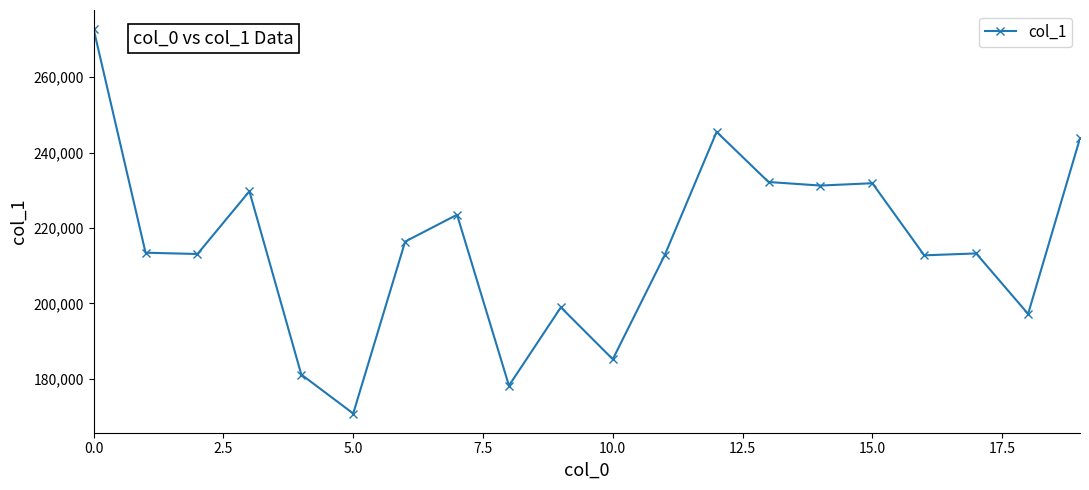

What is the smallest value displayed?

170782